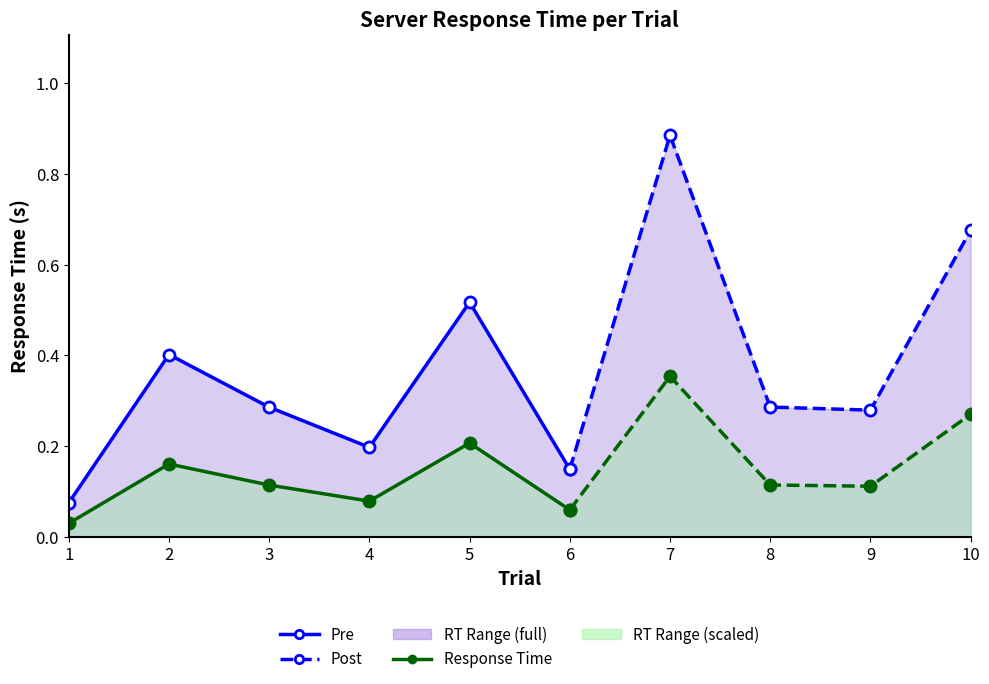

What is the approximate value at 4?

0.2